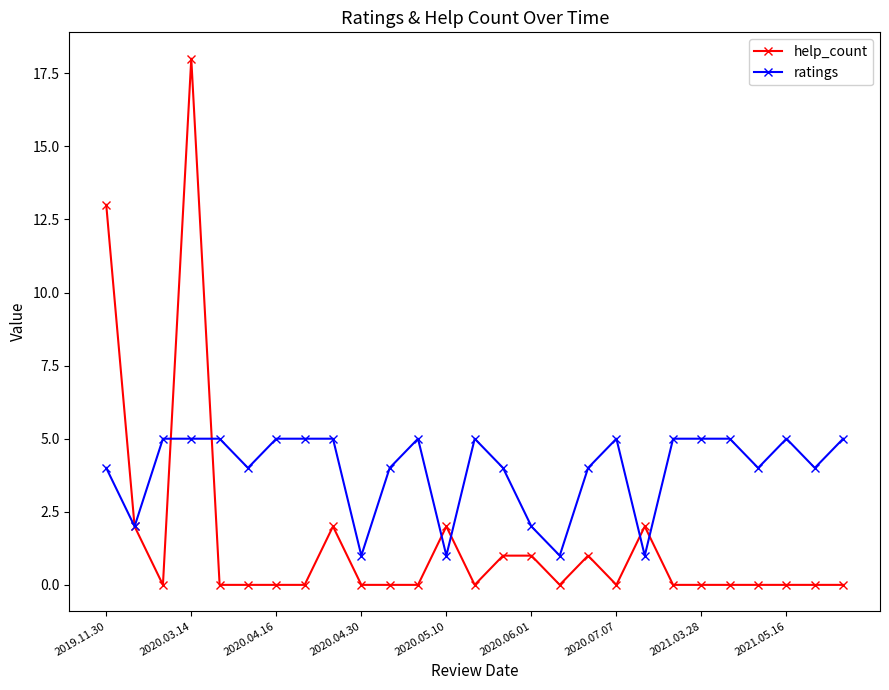

Reading left to right, what are all the values shown in this chart?

help_count: 13	2	0	18	0	0	0	0	2	0	0	0	2	0	1	1	0	1	0	2	0	0	0	0	0	0	0
ratings: 4	2	5	5	5	4	5	5	5	1	4	5	1	5	4	2	1	4	5	1	5	5	5	4	5	4	5